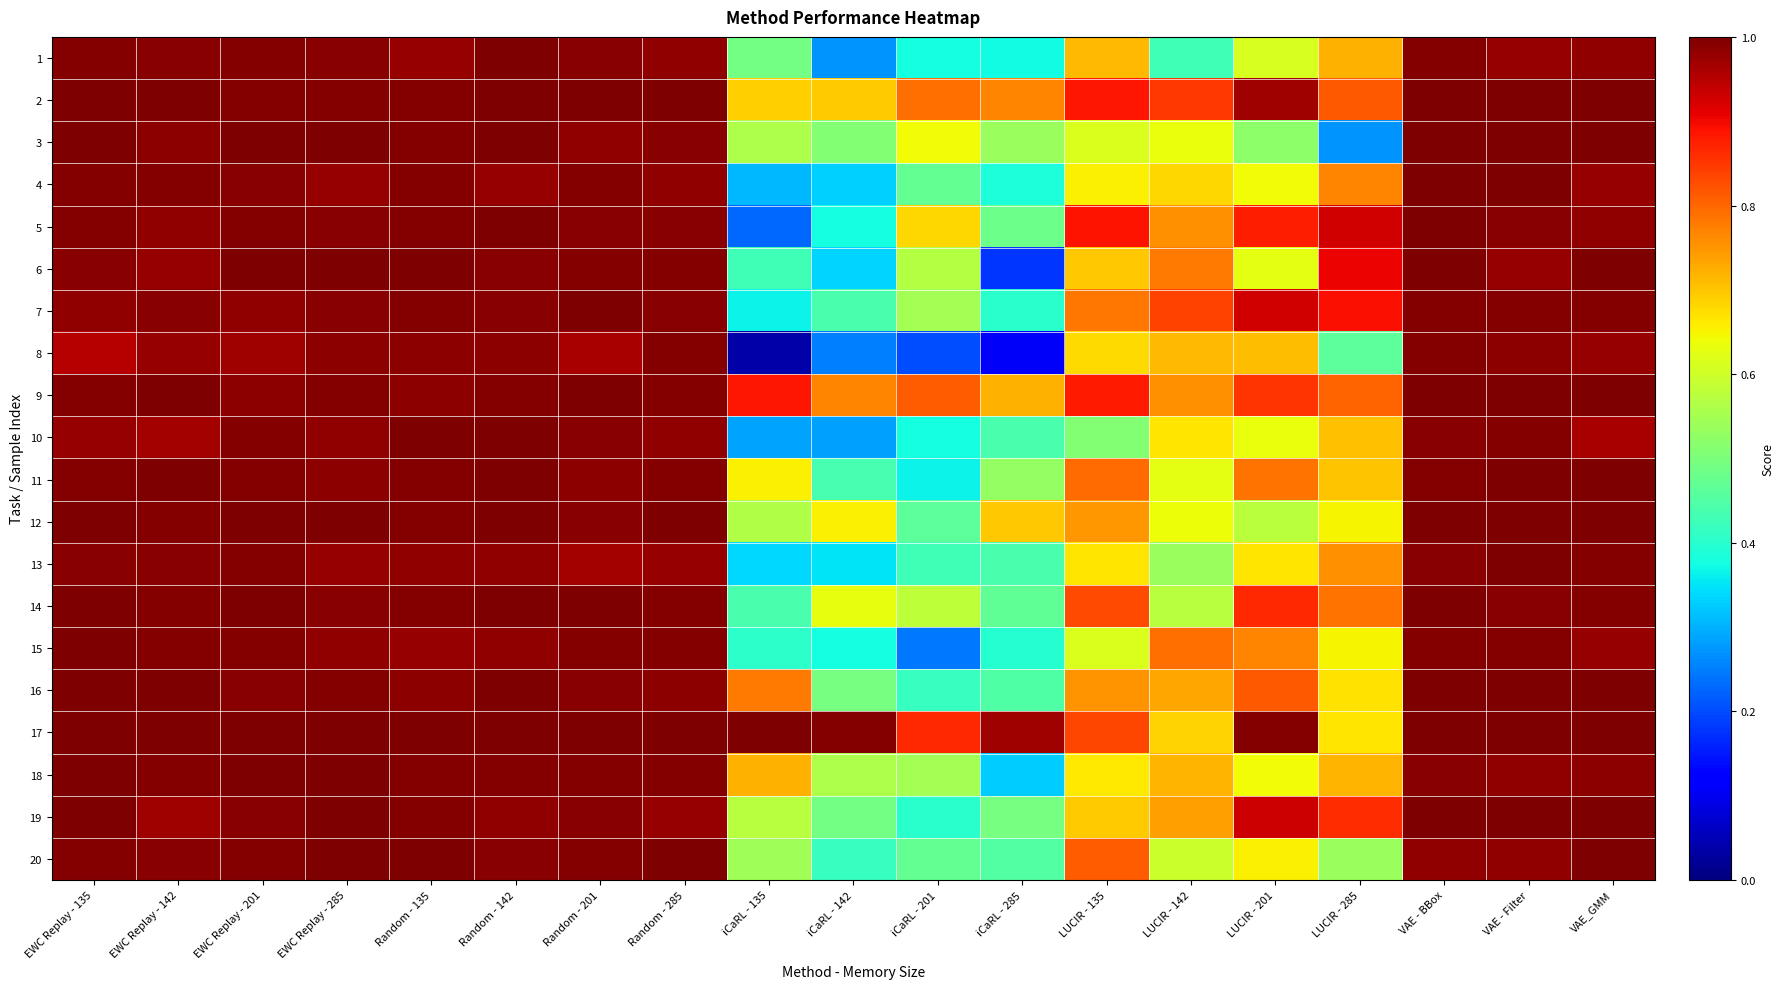

Rank the series by their maximum value, from lowest to highest.

8, 1, 2, 3, 4, 5, 6, 7, 9, 10, 11, 12, 13, 14, 15, 16, 17, 18, 19, 20